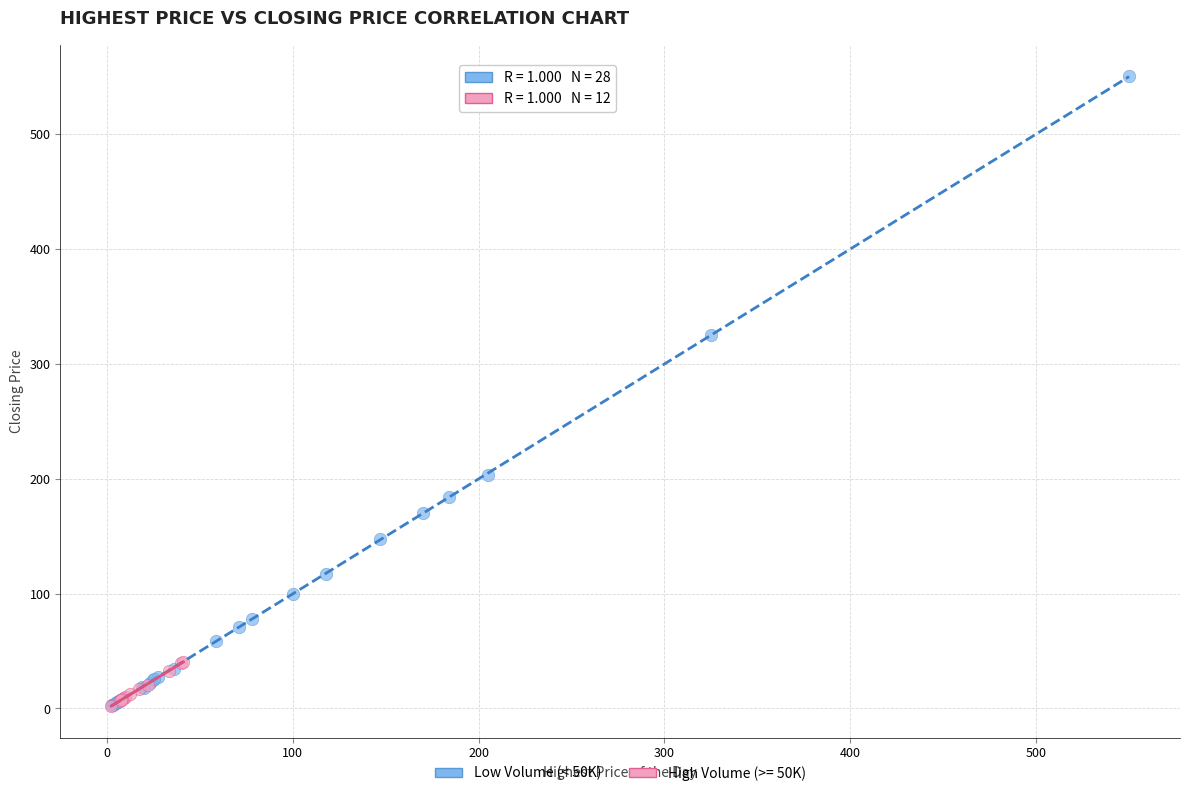

Which series reaches the maximum Y coordinate?

Low Volume (< 50K)